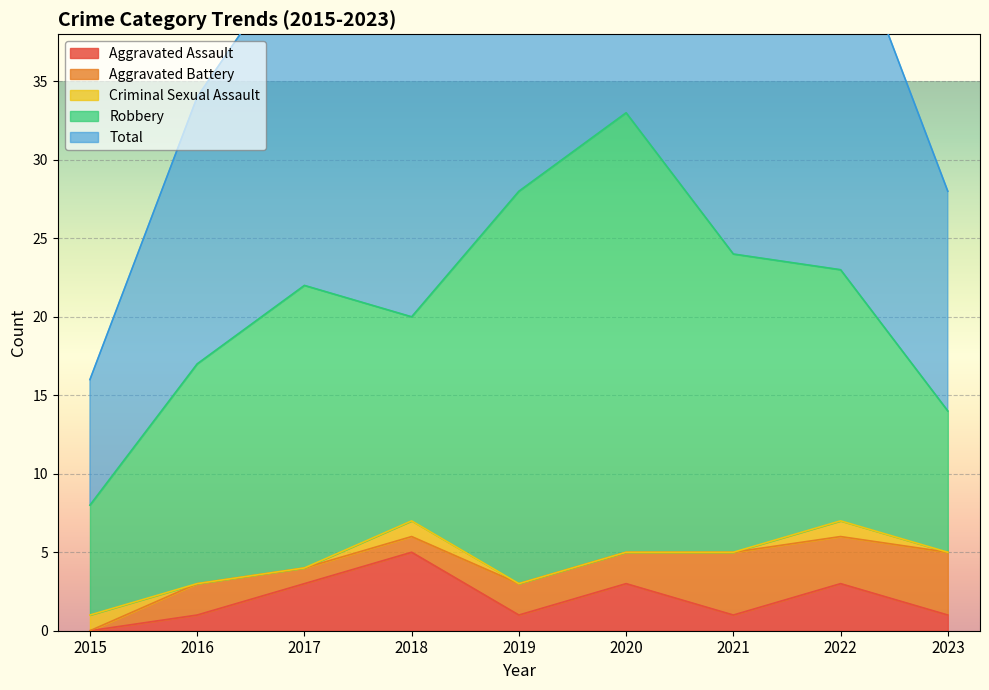

What is the average value of the Aggravated Assault series?

2